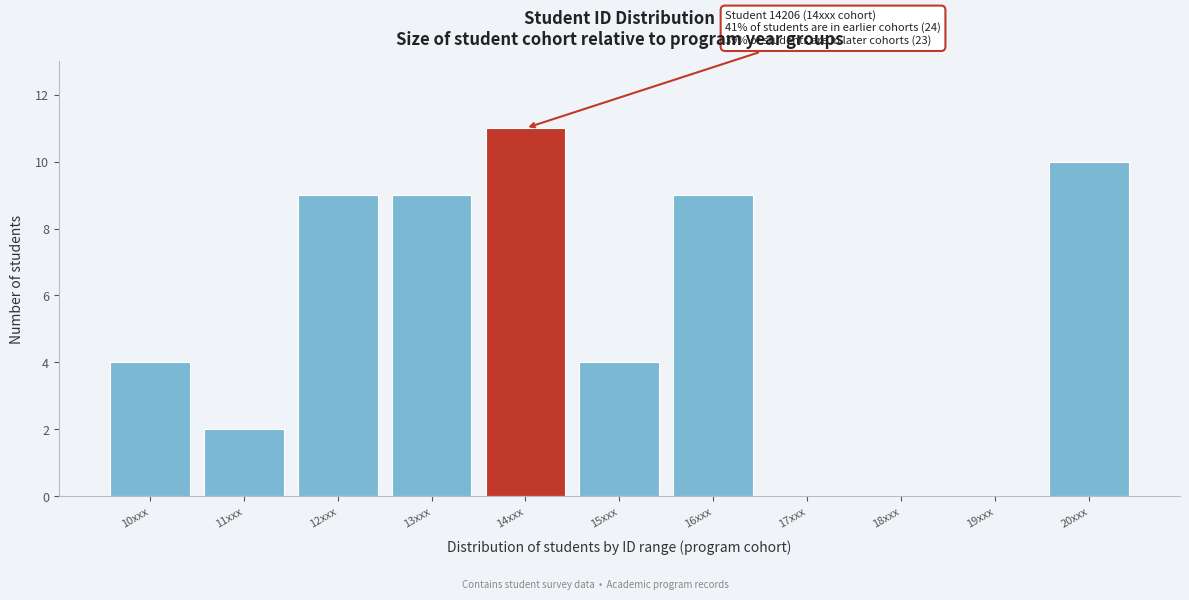

Reading left to right, what are all the values shown in this chart?

10xxx=4	11xxx=2	12xxx=9	13xxx=9	14xxx=11	15xxx=4	16xxx=9	17xxx=0	18xxx=0	19xxx=0	20xxx=10